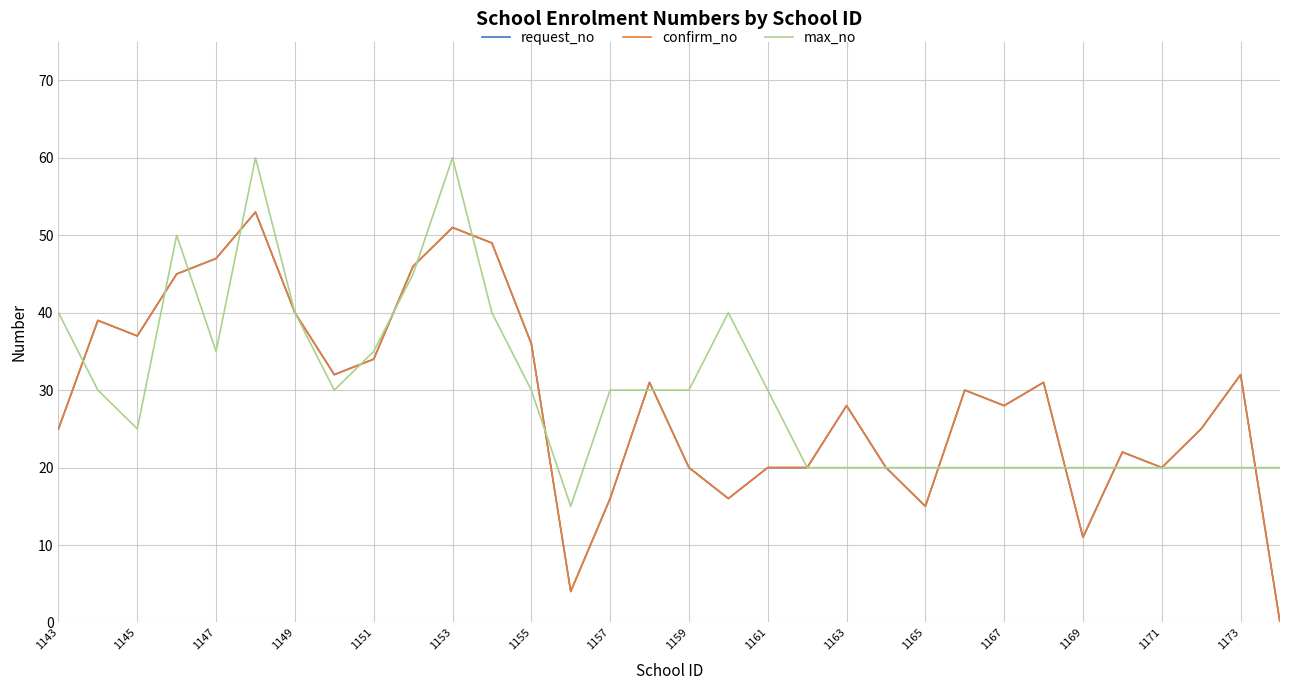

Reading left to right, transcribe all the data shown in this chart.

request_no: 25	39	37	45	47	53	40	32	34	46	51	49	36	4	16	31	20	16	20	20	28	20	15	30	28	31	11	22	20	25	32	0
confirm_no: 25	39	37	45	47	53	40	32	34	46	51	49	36	4	16	31	20	16	20	20	28	20	15	30	28	31	11	22	20	25	32	0
max_no: 40	30	25	50	35	60	40	30	35	45	60	40	30	15	30	30	30	40	30	20	20	20	20	20	20	20	20	20	20	20	20	20